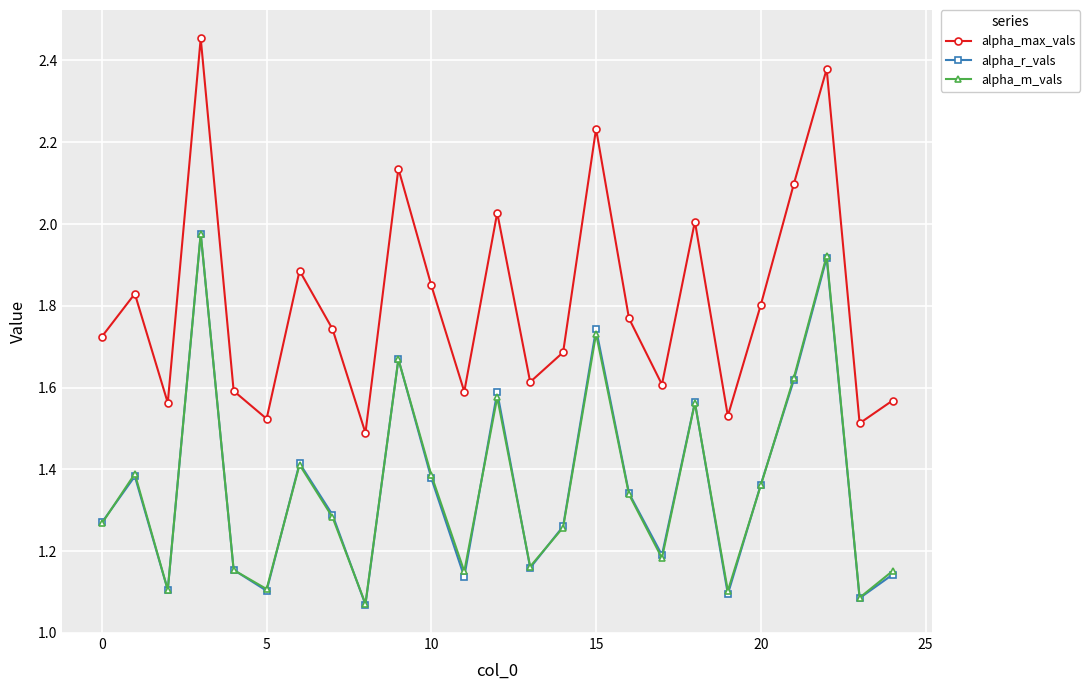

At how many categories does at least one series exceed 1?

25